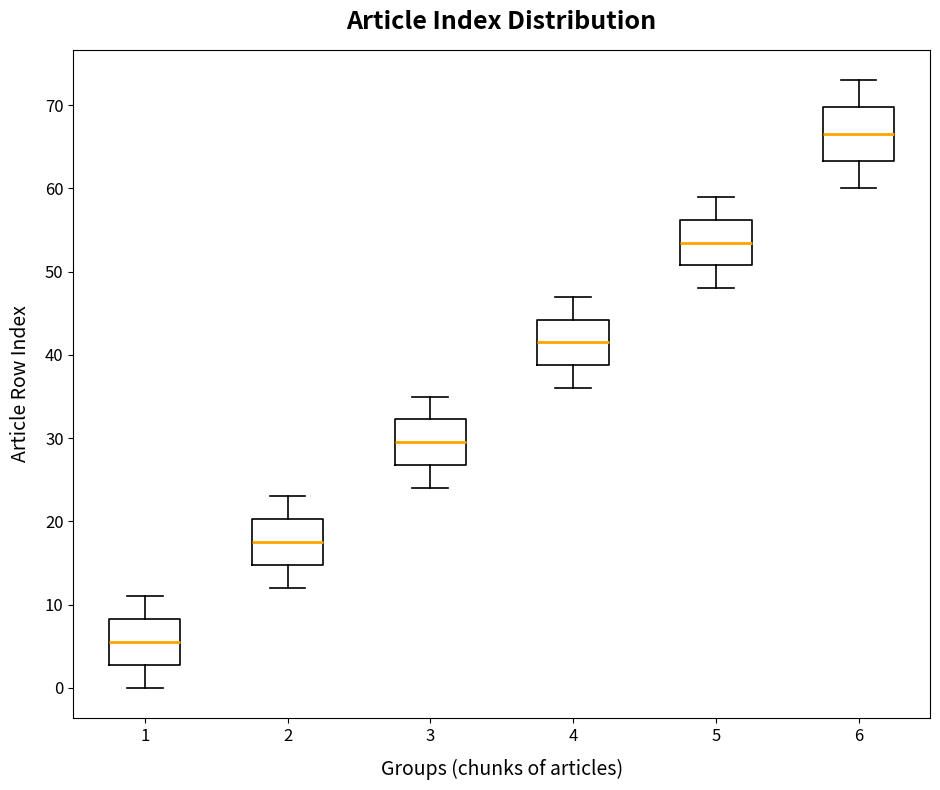

Reading left to right, transcribe this box plot: for each box, give where its median line is, the range the box spans, and where its two whiskers end, as read against the y-axis. The values are not printed on the chart, so give them approximately, as read against the axis.

1: median 6, box 3 to 8, whiskers 0 to 11
2: median 18, box 15 to 20, whiskers 12 to 23
3: median 30, box 27 to 32, whiskers 24 to 35
4: median 42, box 39 to 44, whiskers 36 to 47
5: median 54, box 51 to 56, whiskers 48 to 59
6: median 67, box 63 to 70, whiskers 60 to 73